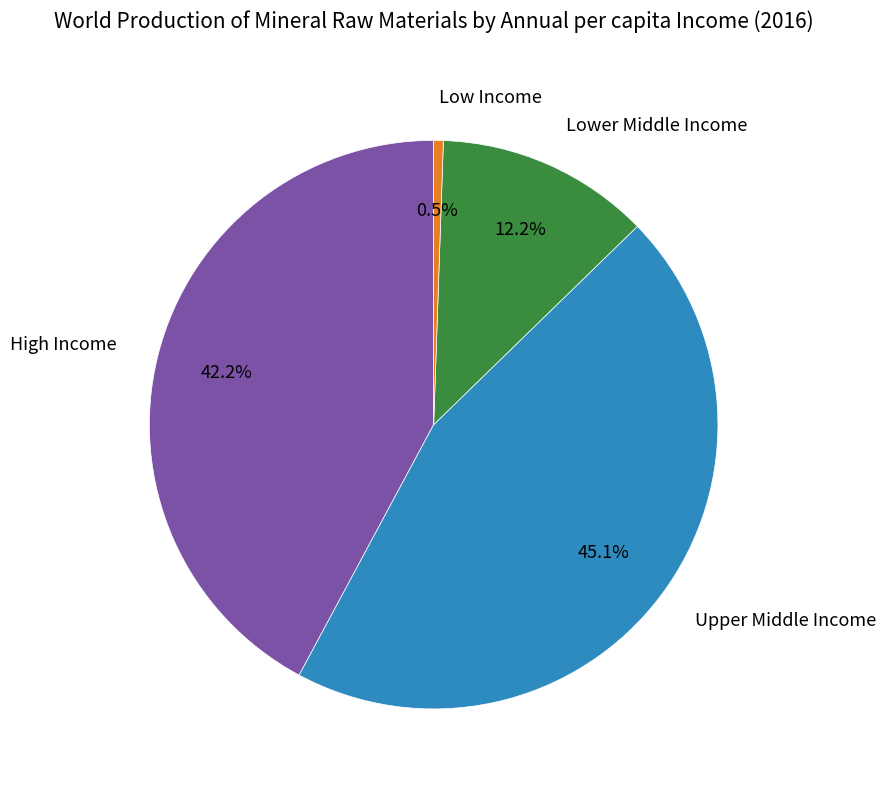

Which has a higher value, High Income or Upper Middle Income?

Upper Middle Income